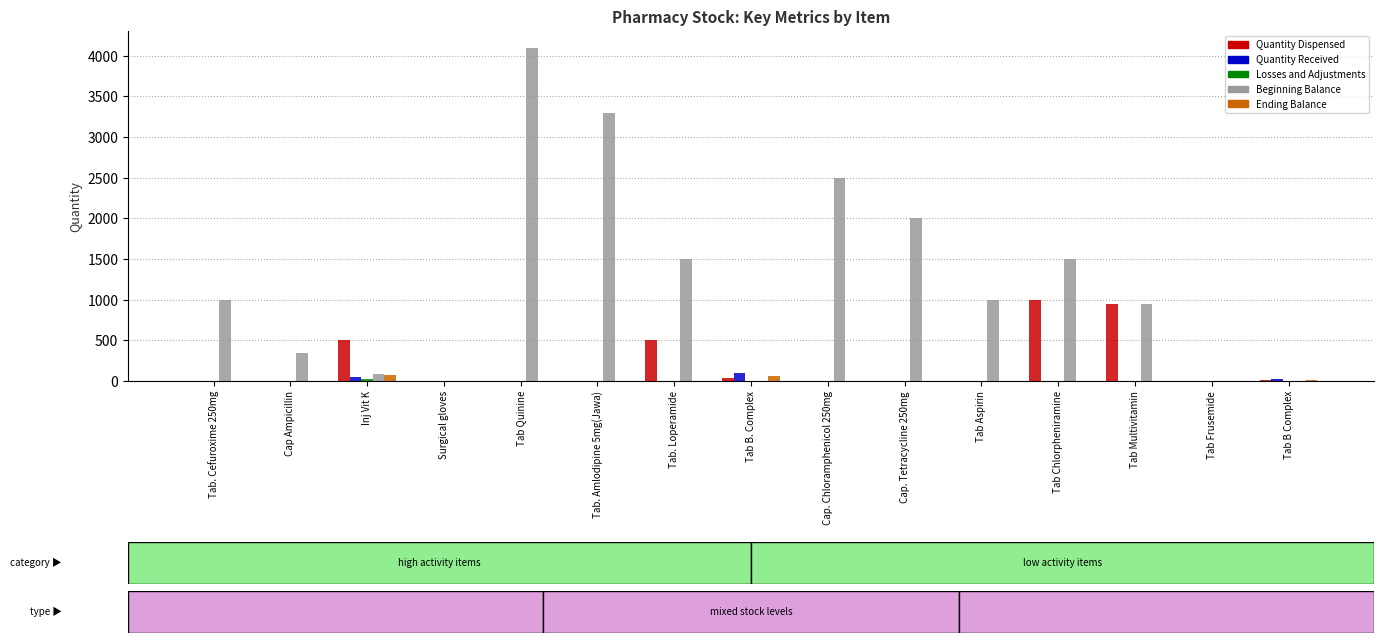

Is it true that Beginning Balance equals 483.9 at Cap Ampicillin?

False